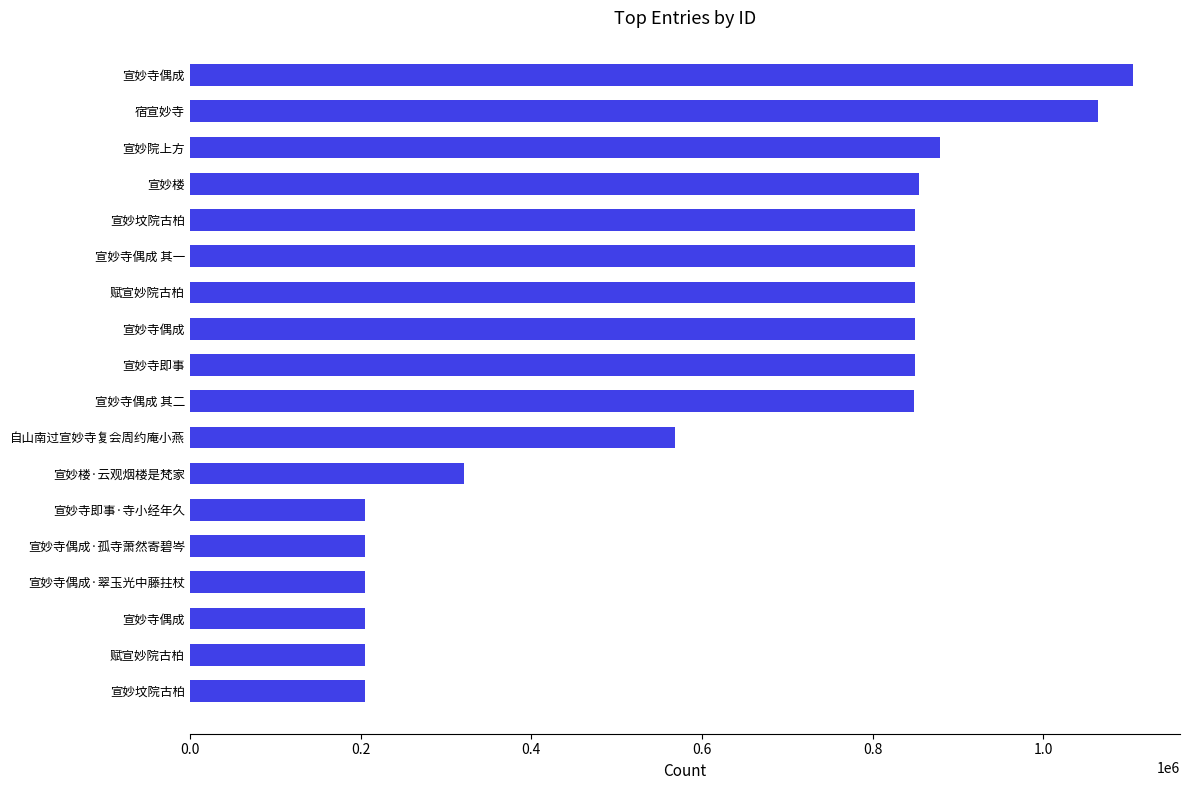

How many series are shown in this chart?

1